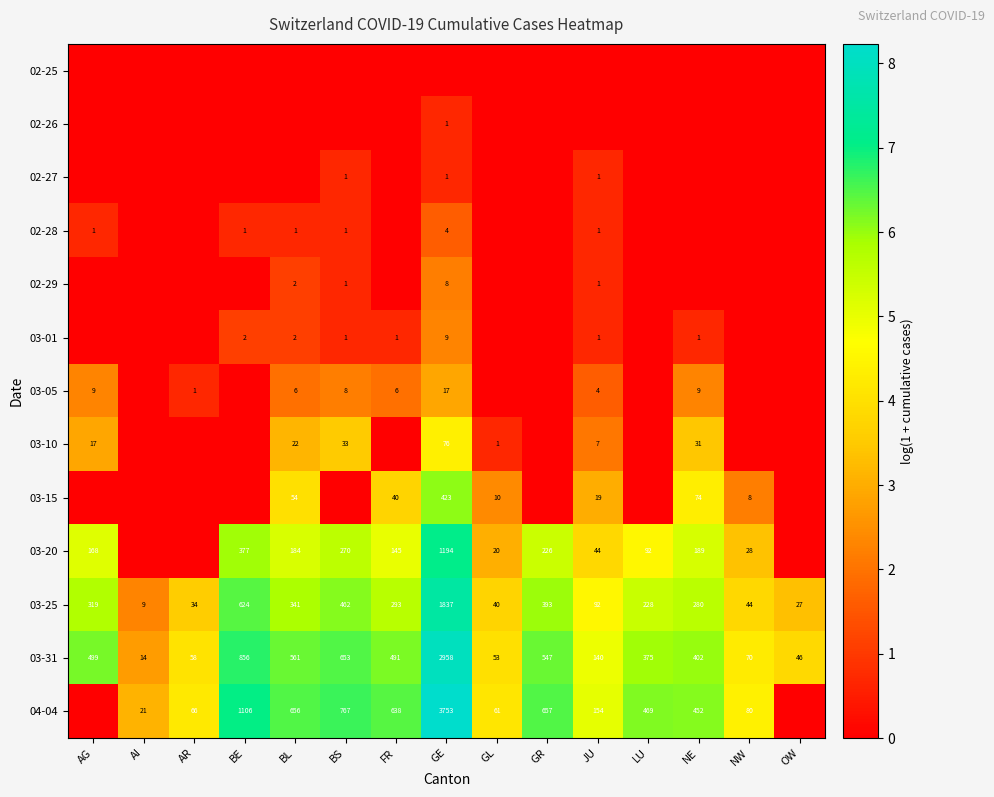

What is the average value of the 03-31 series?

515